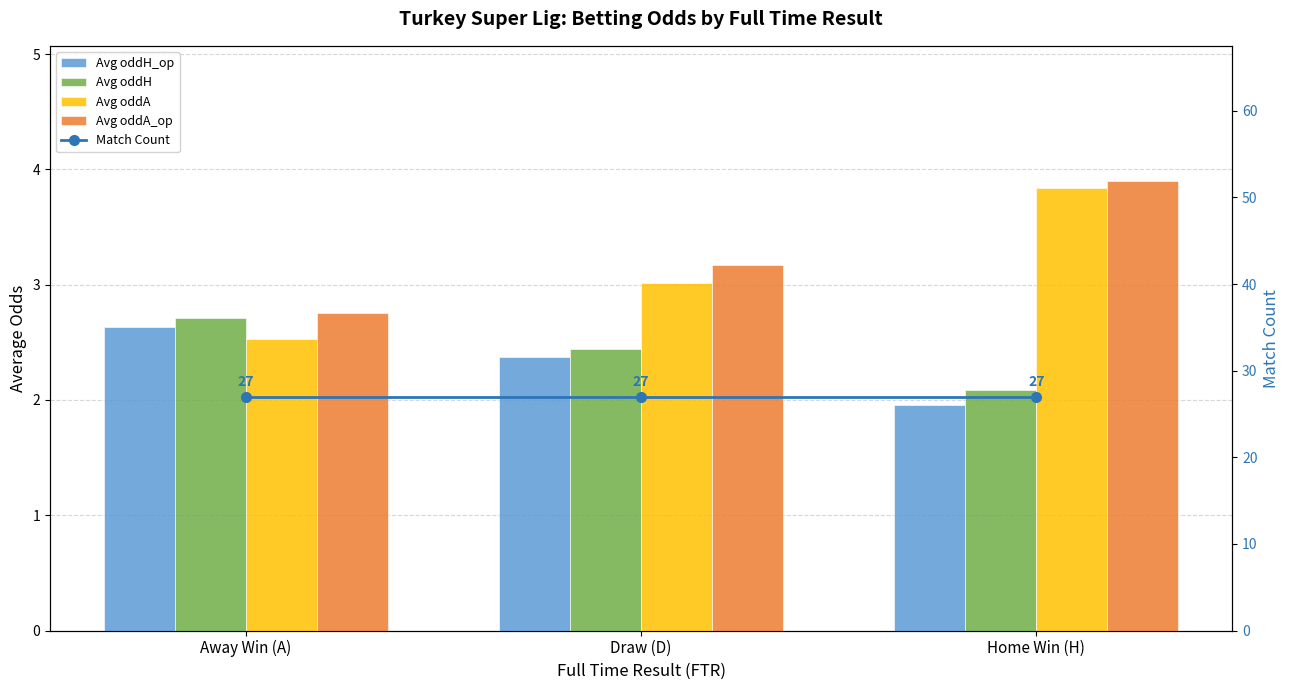

What is the sum of the Match Count values at Home Win (H) and Away Win (A)?

54.0